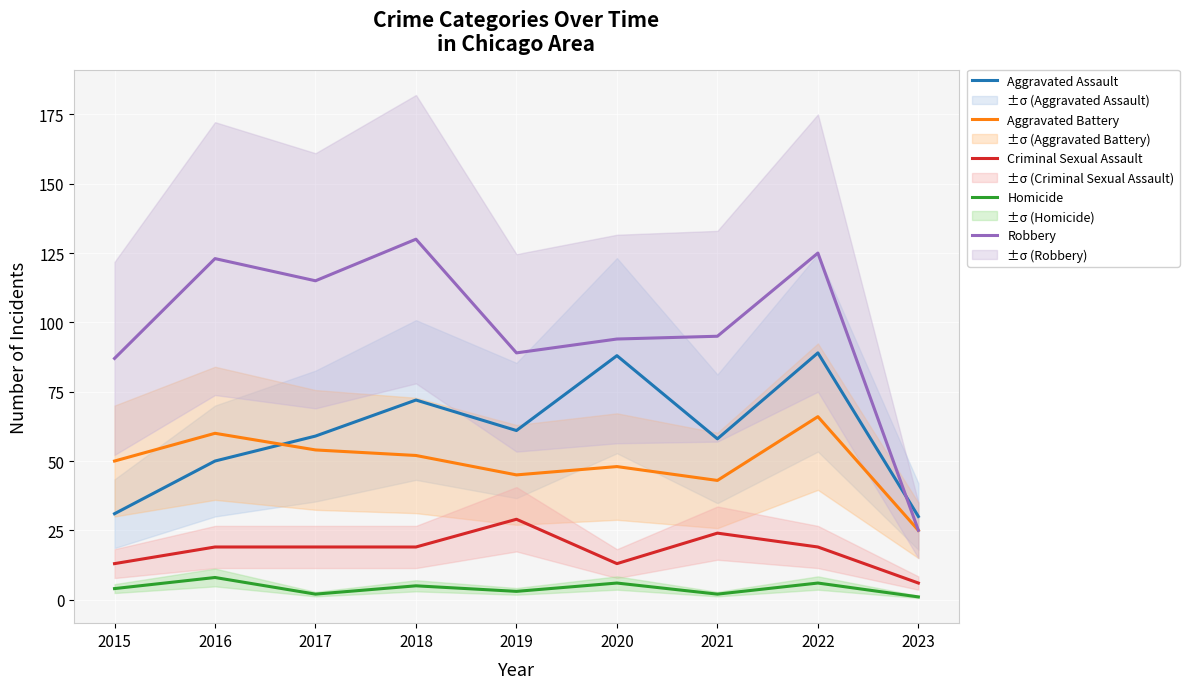

What is the difference between the maximum and minimum values in the Robbery series?

105